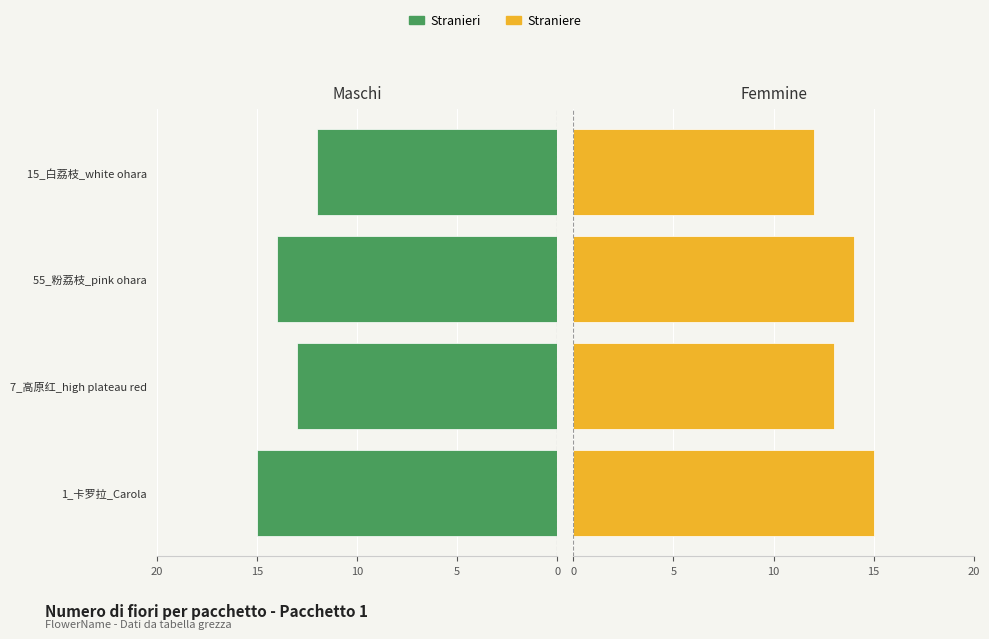

True or false: Maschi has a value of 14 at 10.

True